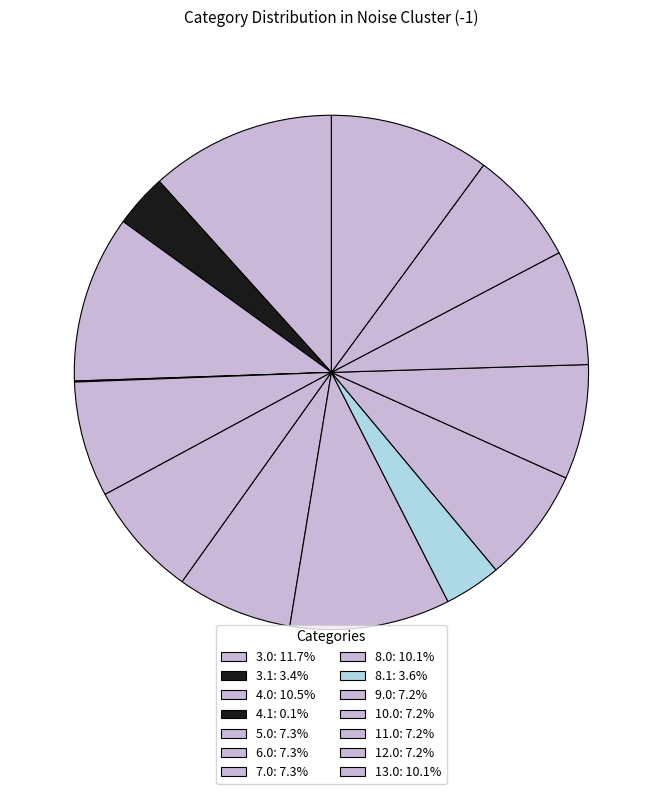

How many segments does this pie chart have?

14